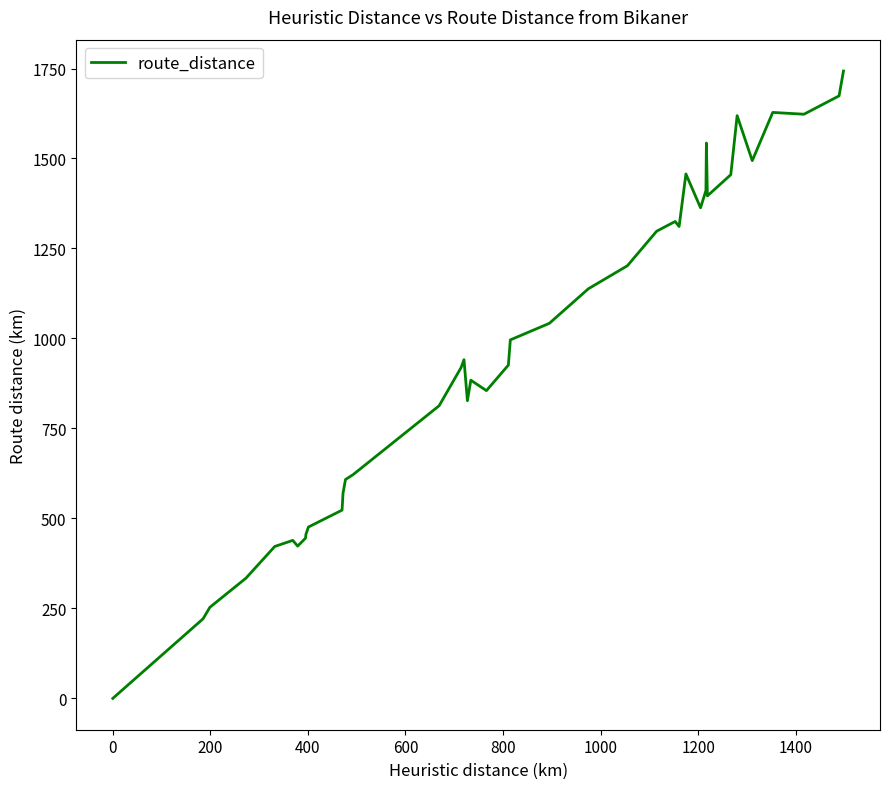

What is the maximum value shown in the chart?

1743